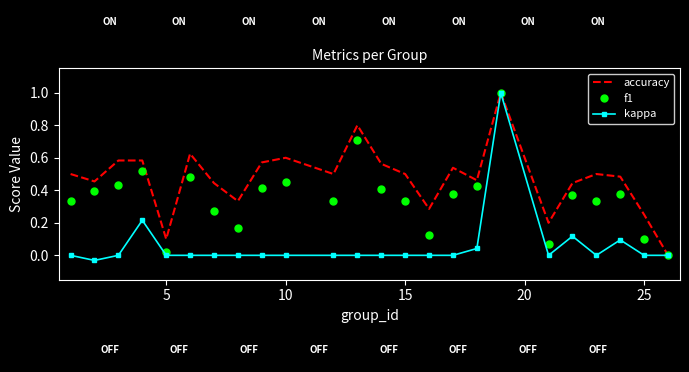

Rank the series by their average value, from lowest to highest.

kappa, f1, accuracy